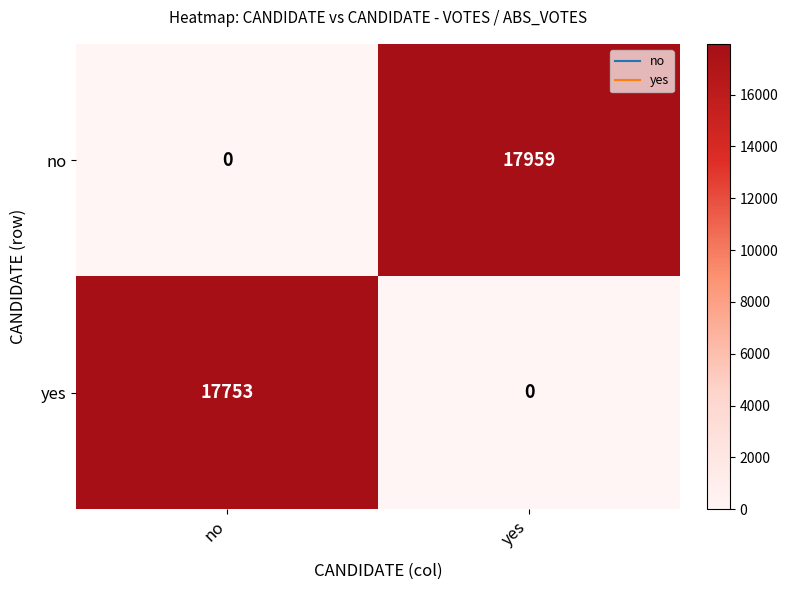

Reading left to right, what are all the values shown in this chart?

no: 0	17959
yes: 17753	0